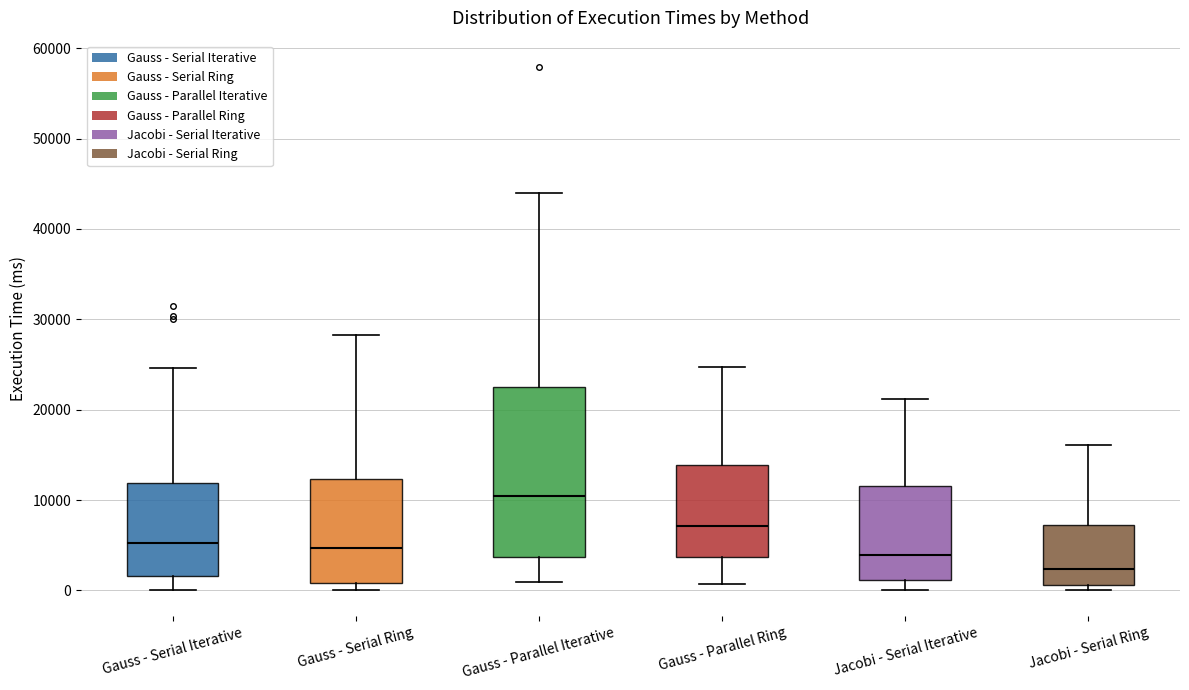

Where does the upper whisker of the box for Jacobi - Serial Iterative end on the y-axis? The values are not printed on the chart, so give them approximately, as read against the axis.

21000